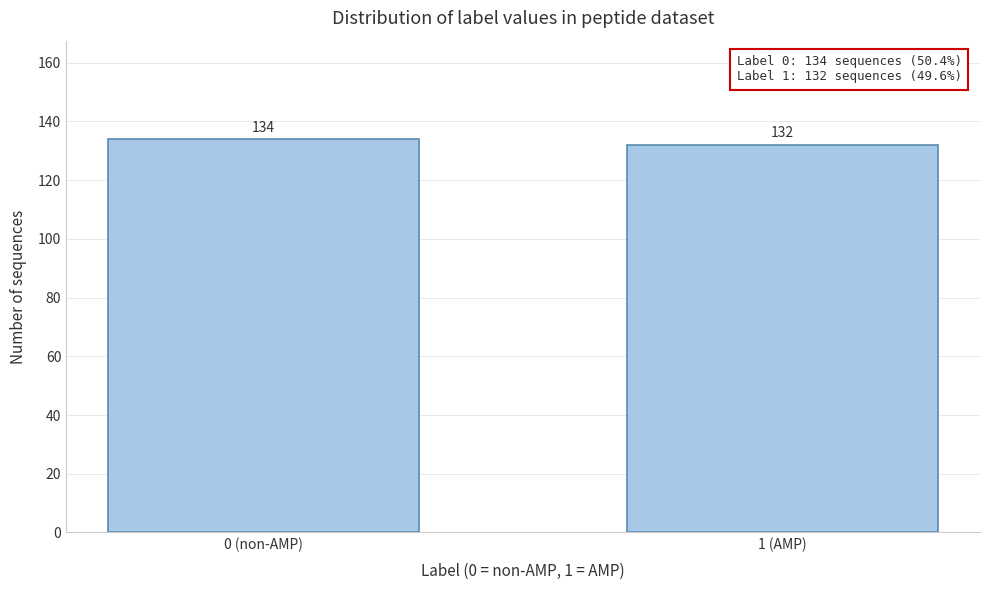

Reading left to right, transcribe all the data shown in this chart.

134	132